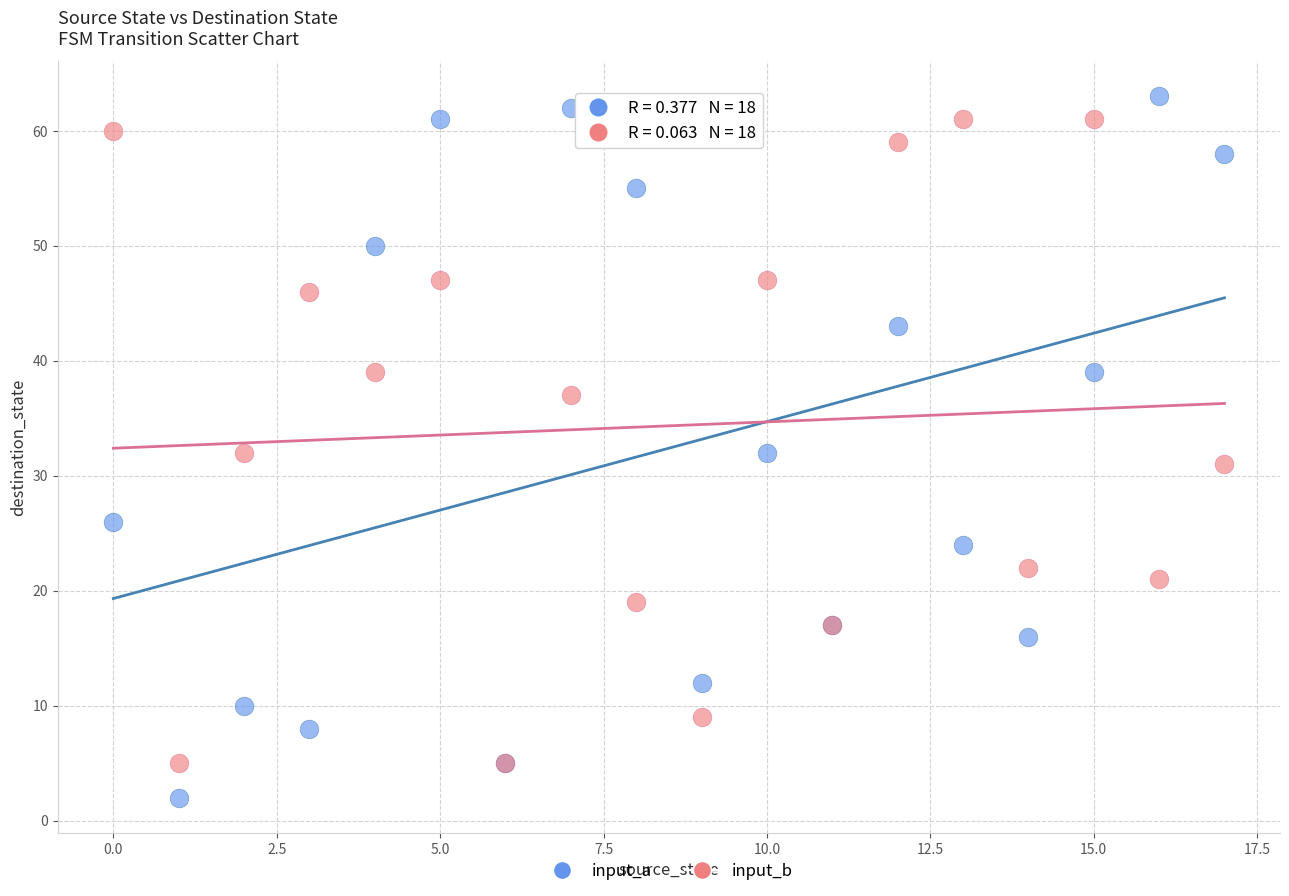

Which series contains the highest Y value?

input_a